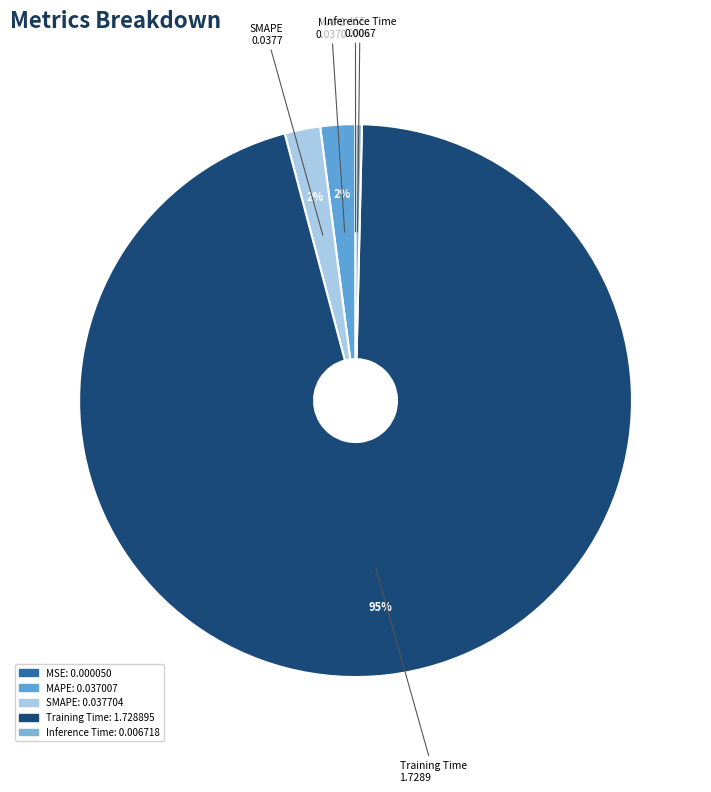

To the nearest percent, what percentage of the pie is SMAPE?

2%